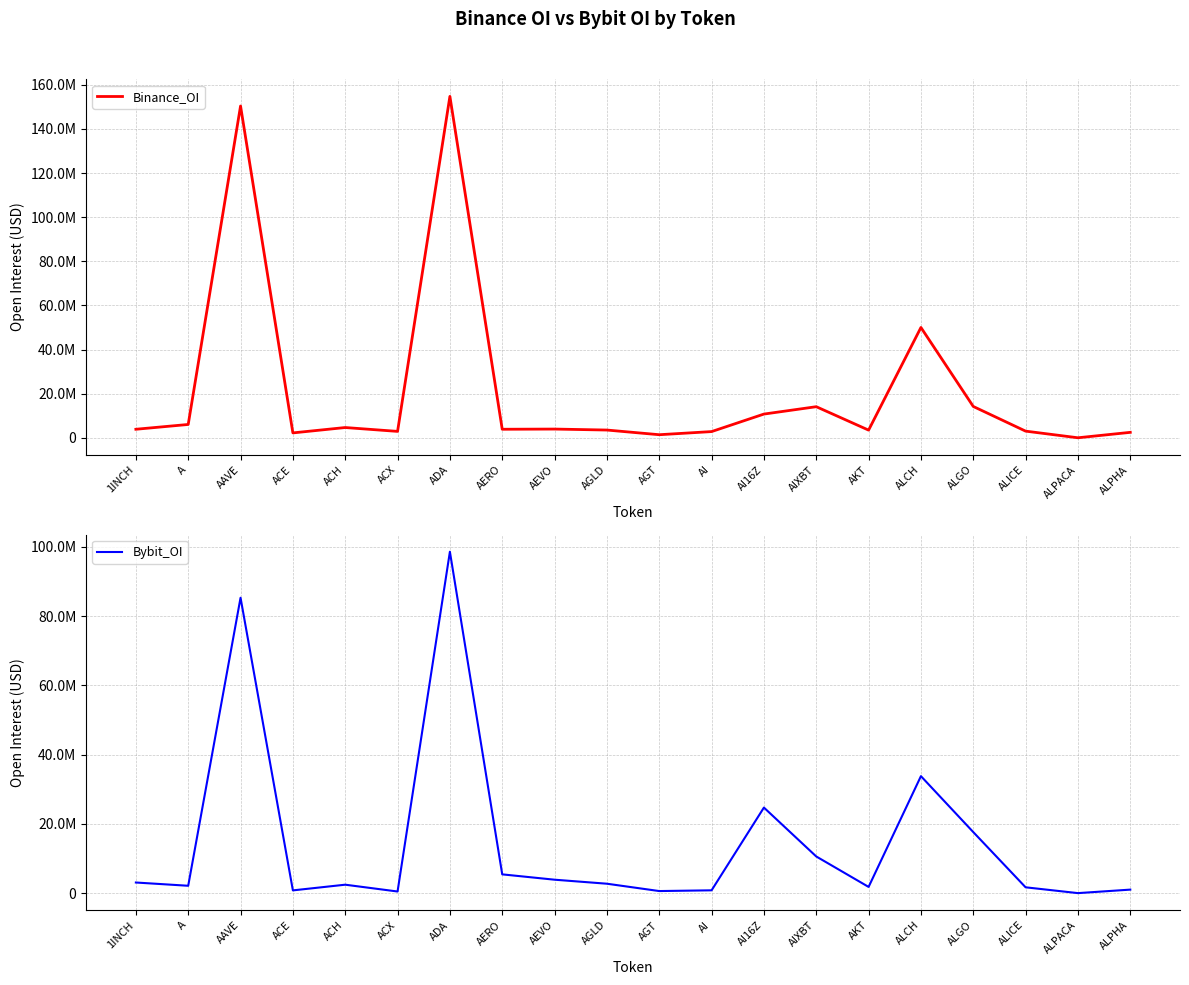

Is the value of Bybit_OI at ALCH greater than the value of Binance_OI at ALCH?

No